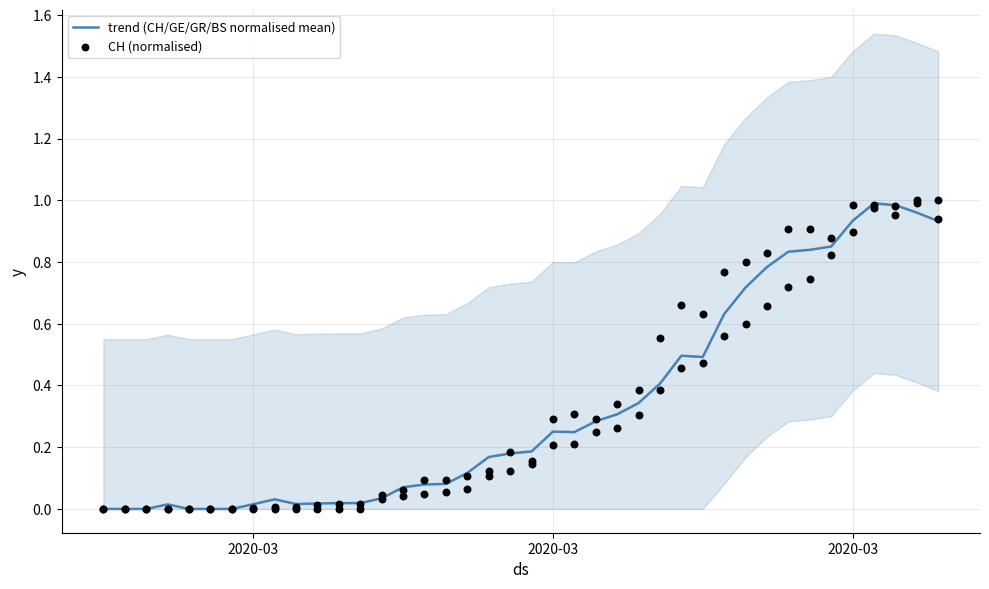

Which series has the widest spread of Y values?

CH (normalised)